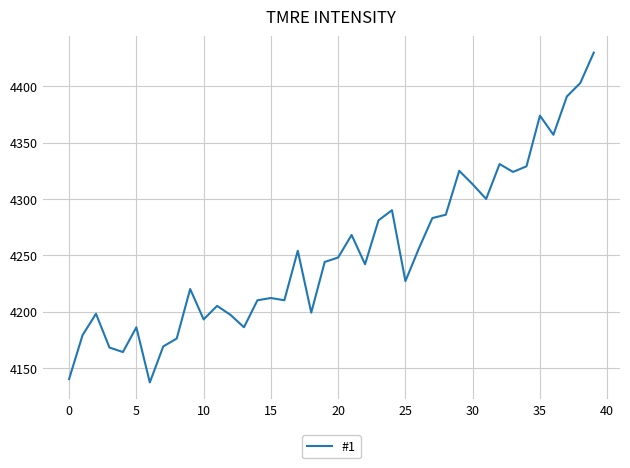

What is the smallest value displayed?

4137